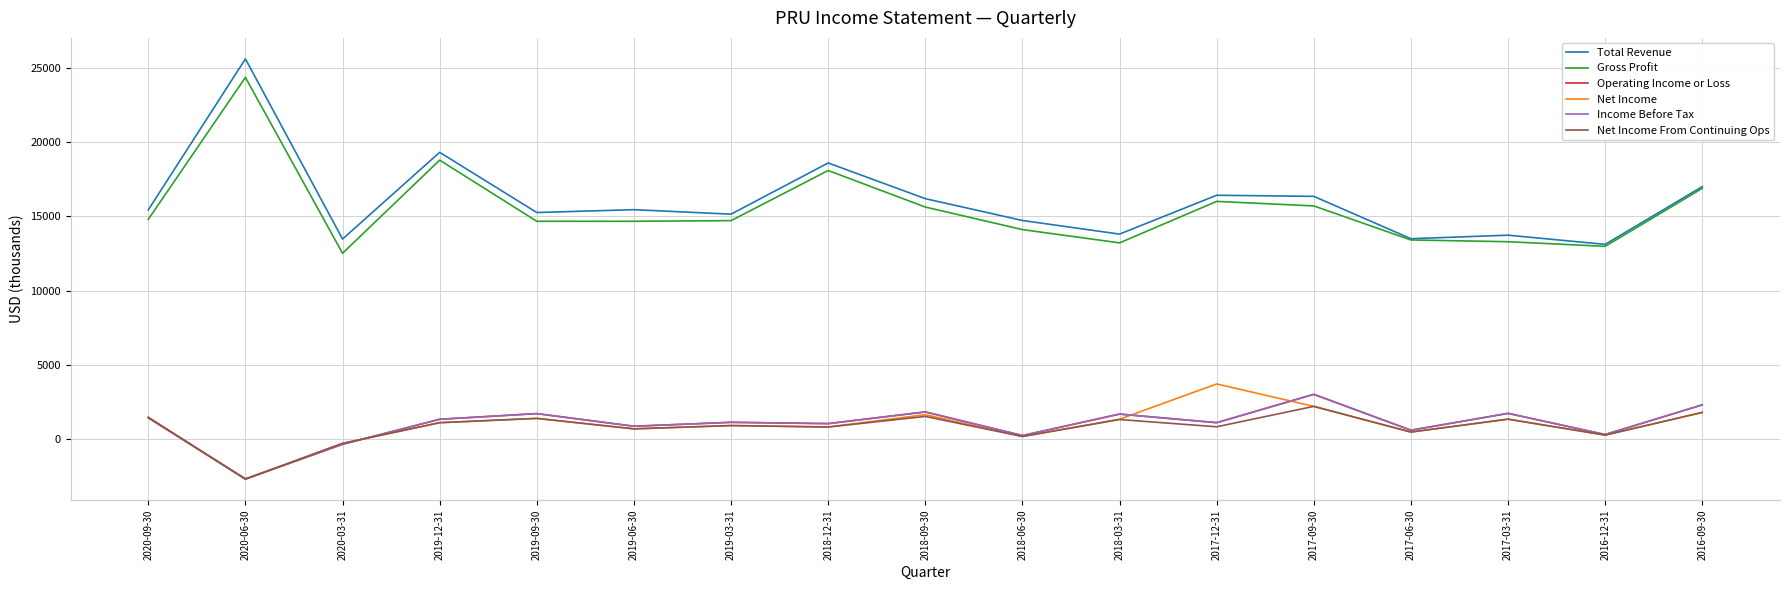

What is the value of the Net Income point at the 4th from the left?

1115